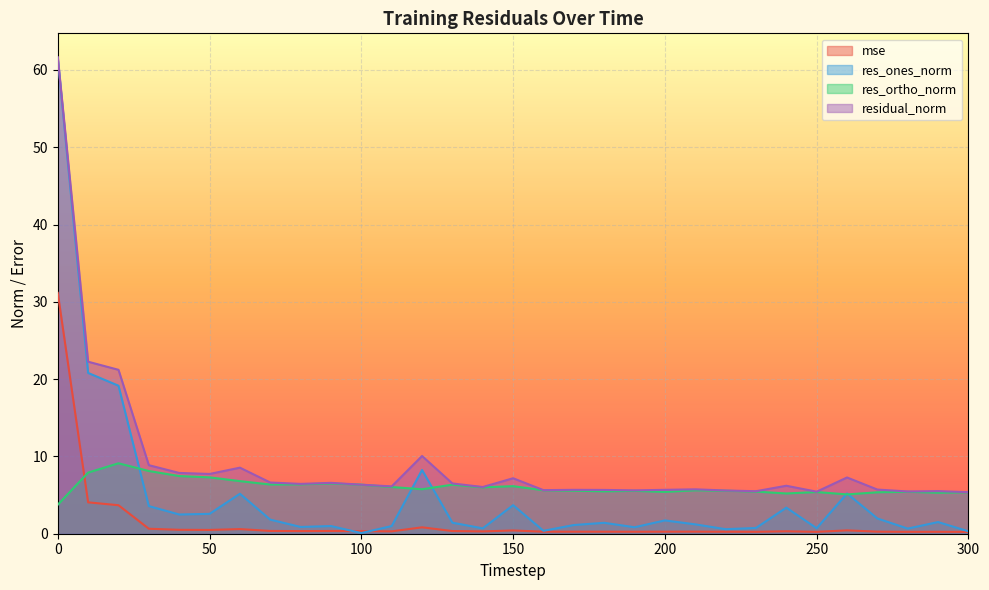

Where is the first local minimum for residual_norm?

50